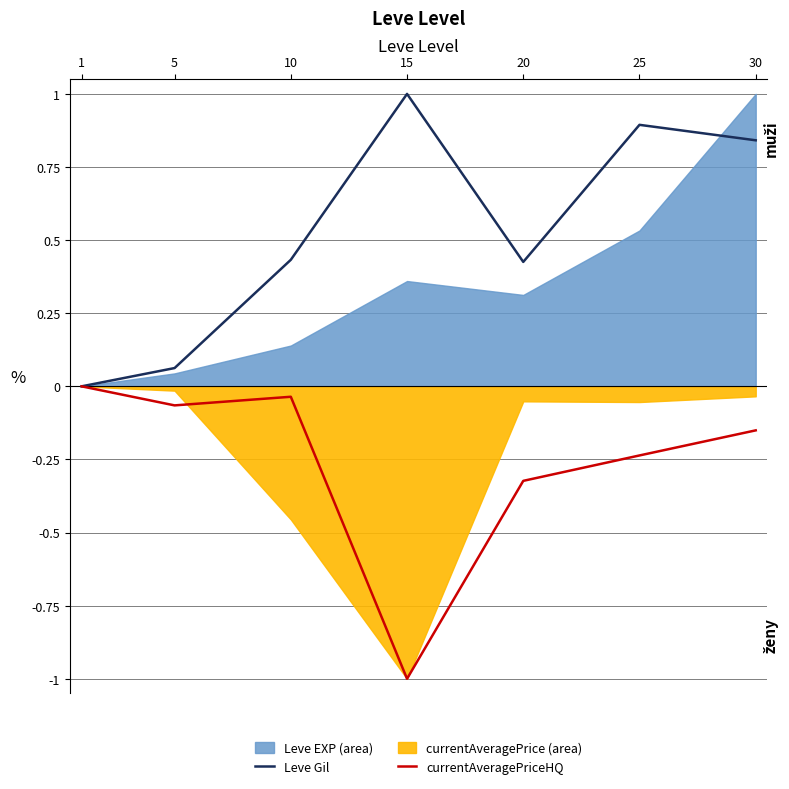

Is the value of Leve Gil at 5 greater than the value of currentAveragePriceHQ at 15?

Yes